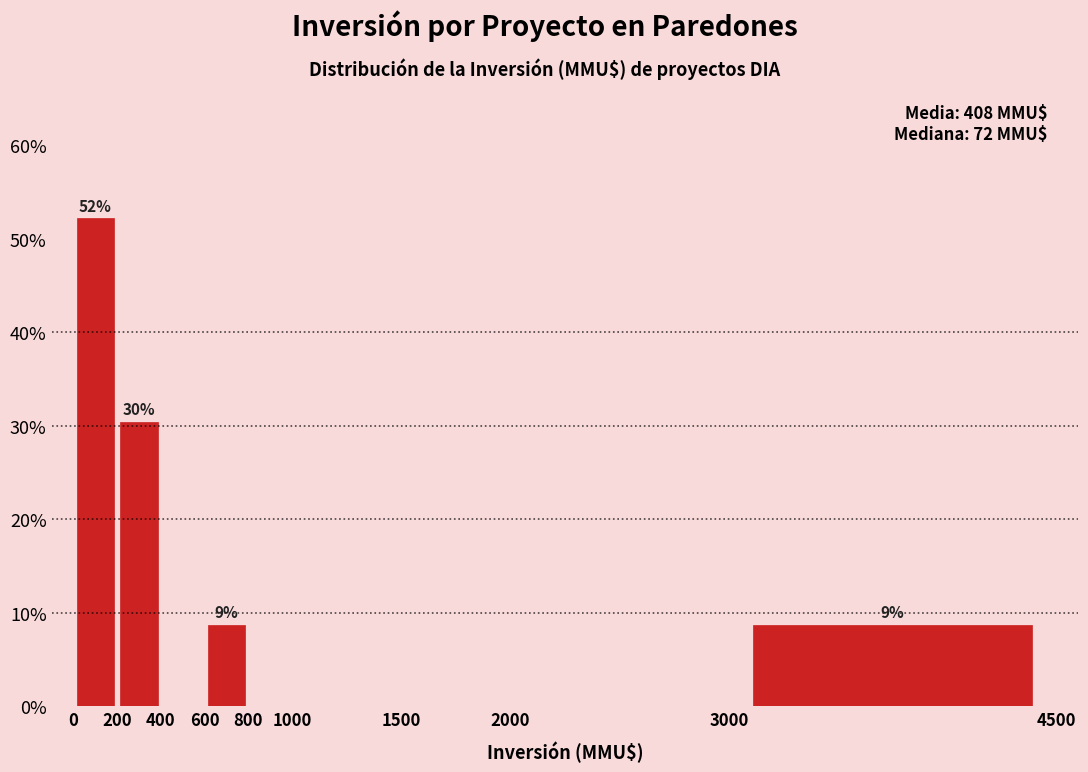

Over which range of the x-axis is the bar tallest?

0 to 200